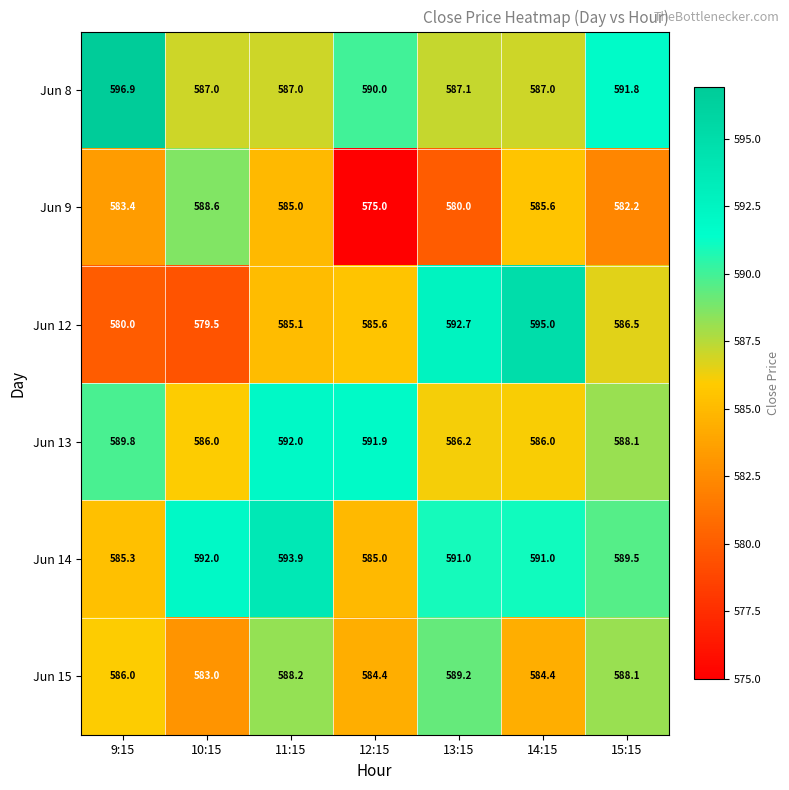

At how many categories does at least one series exceed 589?

7